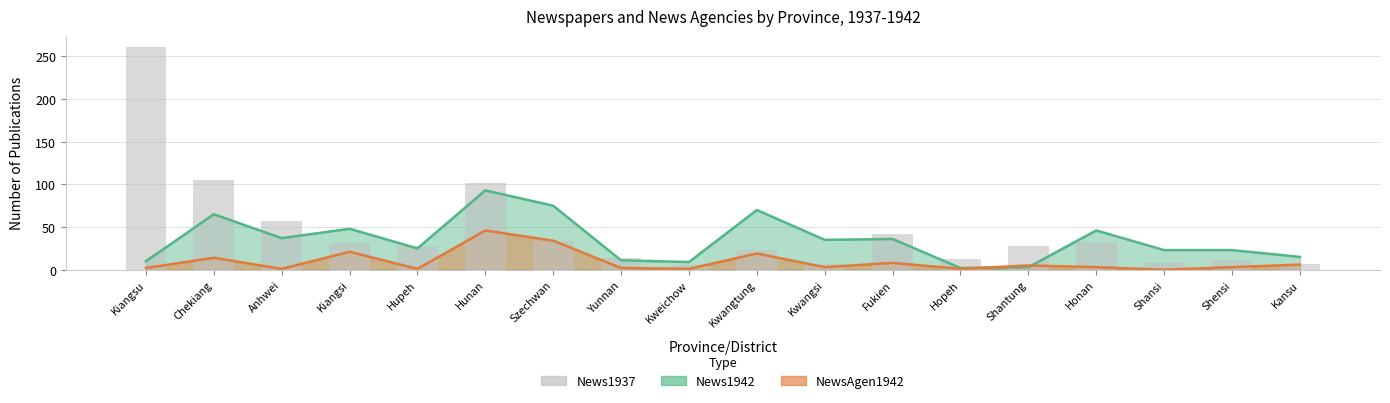

What is the value of the 4th bar from the left?

31